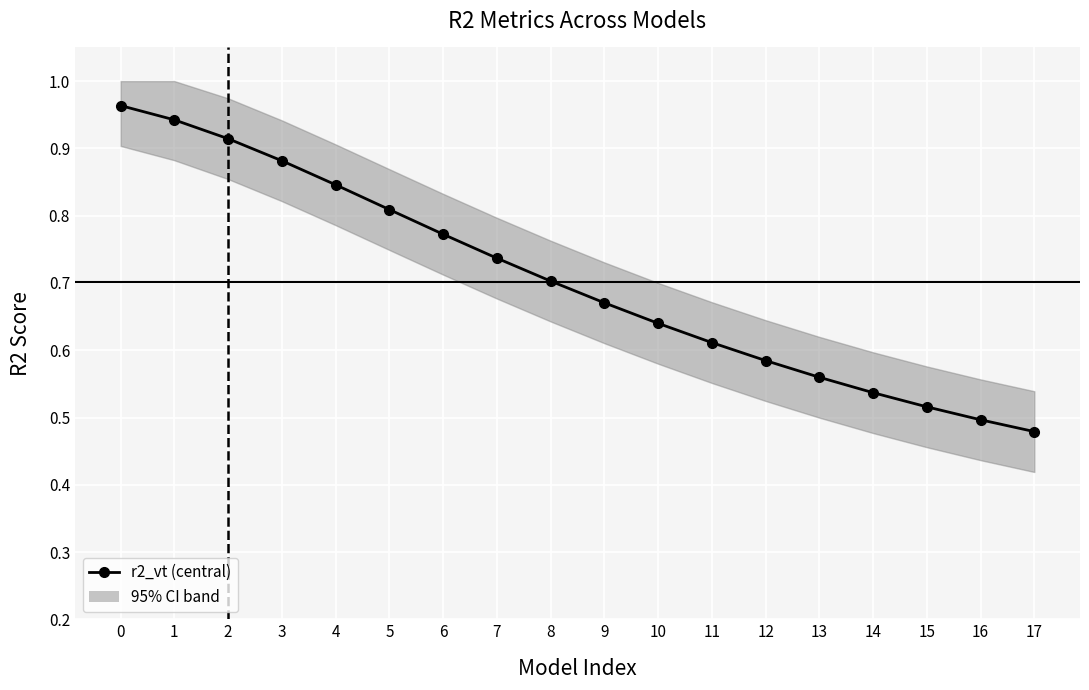

What is the maximum value shown in the chart?

1.0